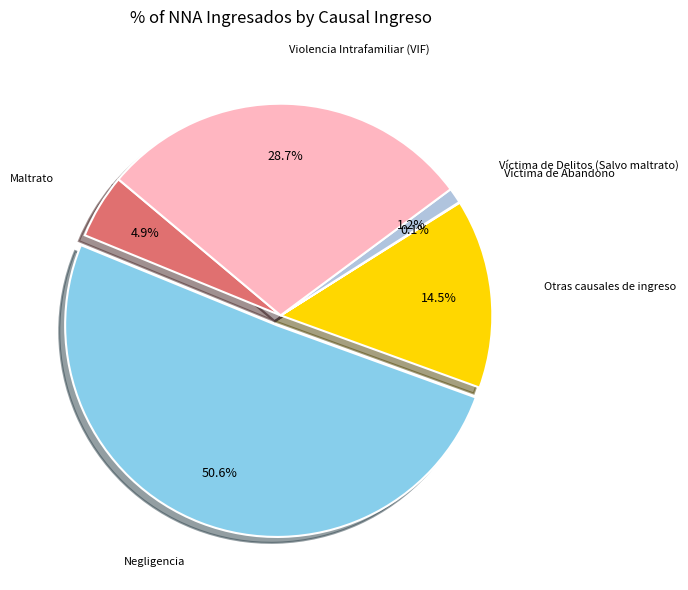

Is there a majority slice in this chart?

Yes